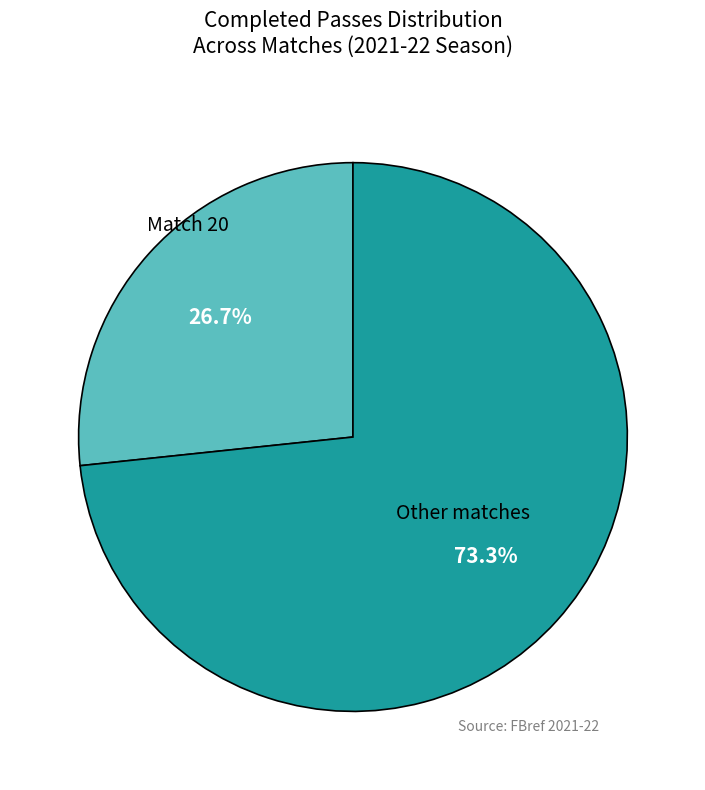

Which slice is the smallest?

Match 20